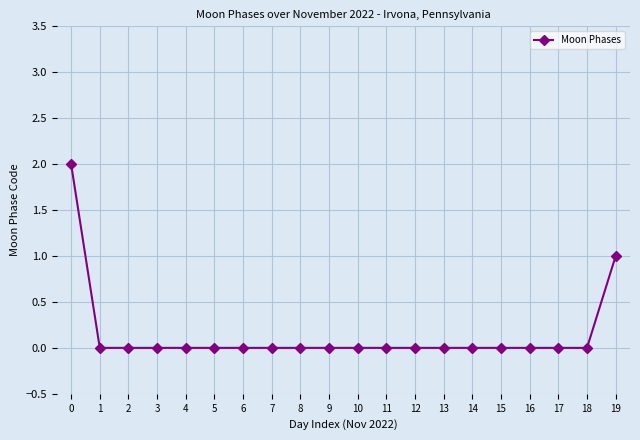

Where is the data nearest to the value 1?

19